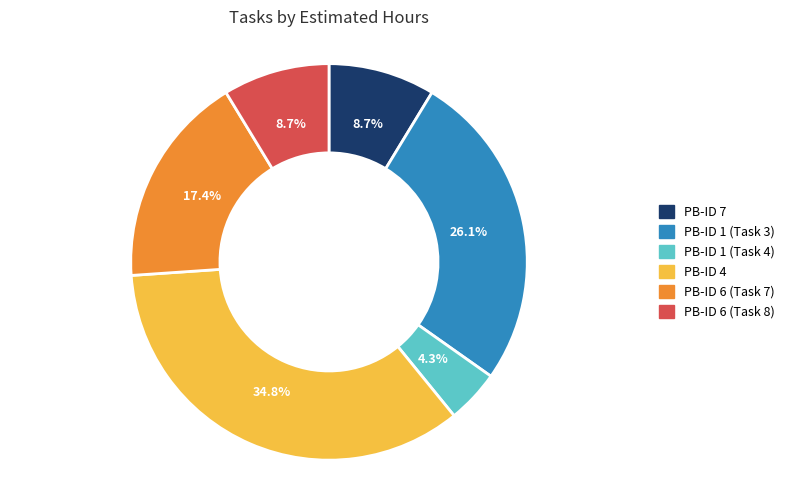

How many segments does this pie chart have?

6